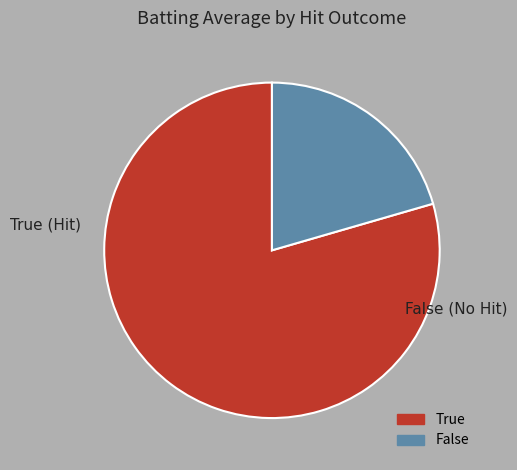

Is it true that False is 7% of the pie?

False